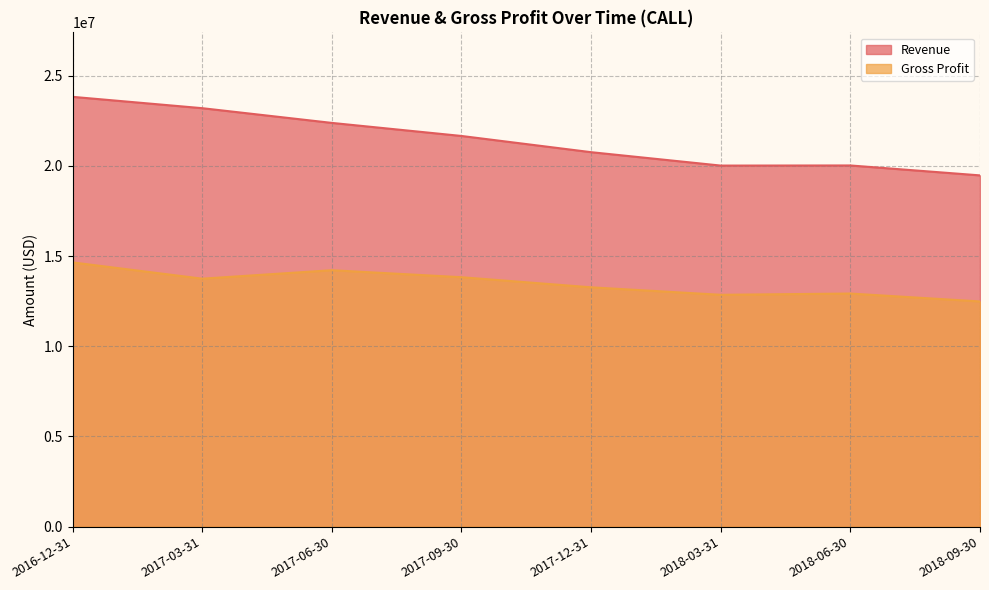

True or false: Revenue has a value of 26506173 at 2018-06-30.

False